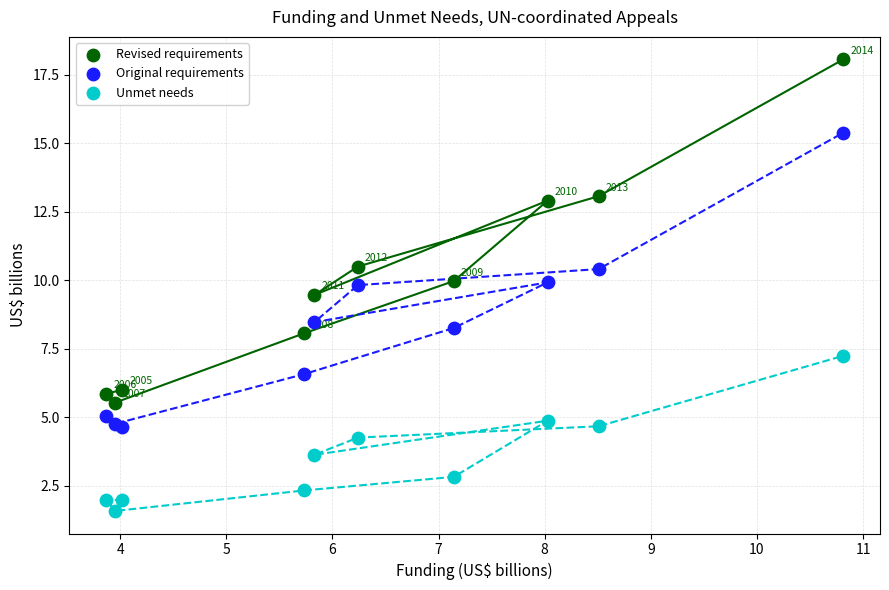

Which series contains the highest Y value?

Revised requirements